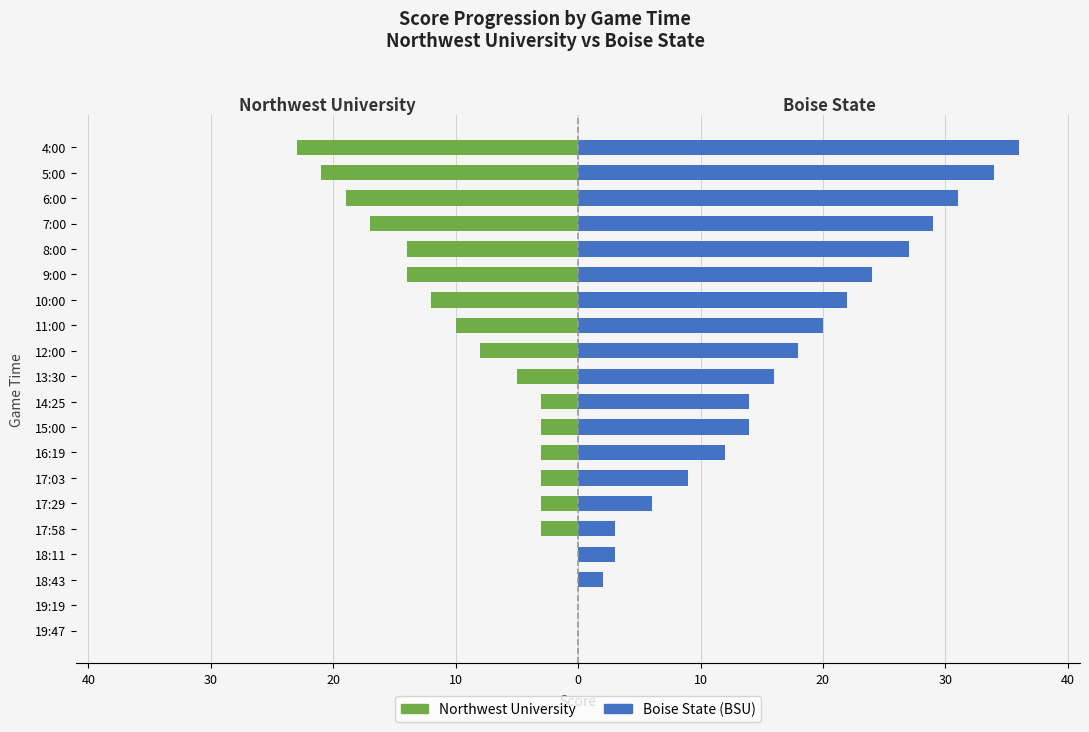

Does the chart contain stacked bars?

No